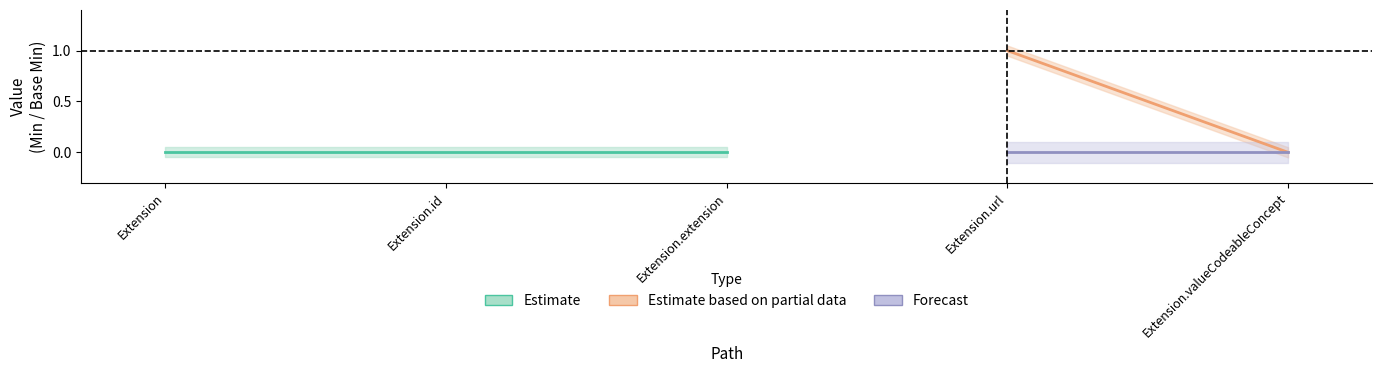

True or false: Min has a value of 0 at 1.

False